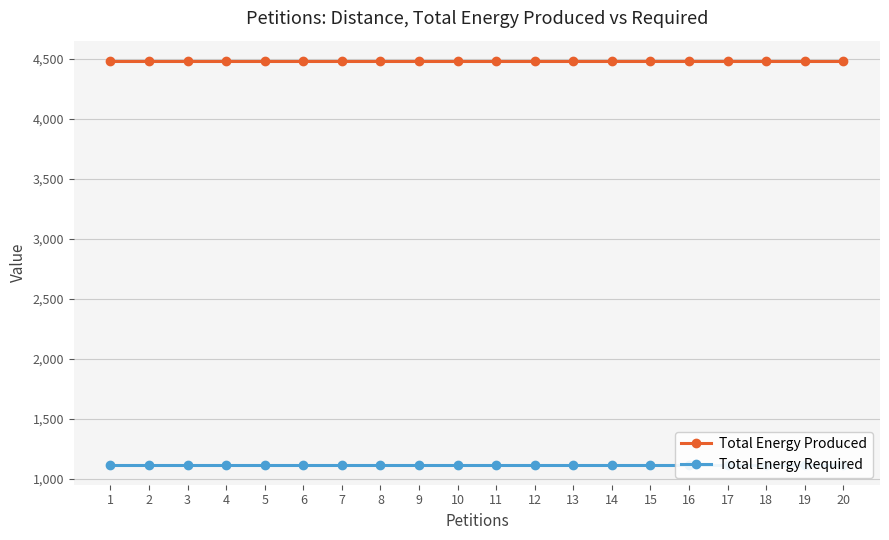

True or false: Total Energy Required and Total Energy Produced cross at least once.

False